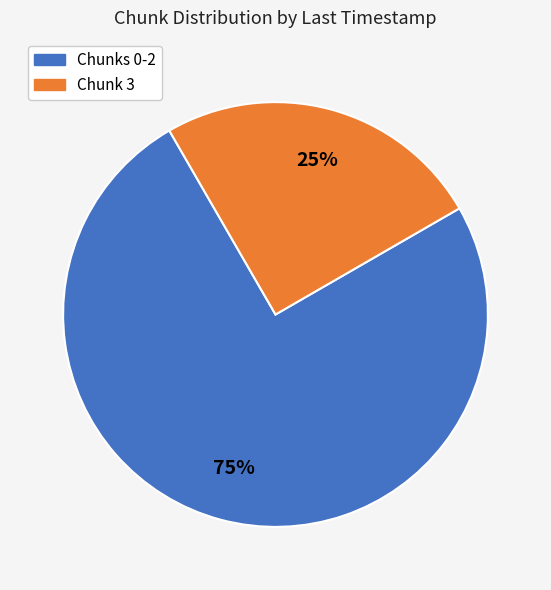

Combined, do Chunk 3 and Chunks 0-2 account for over 50%?

Yes